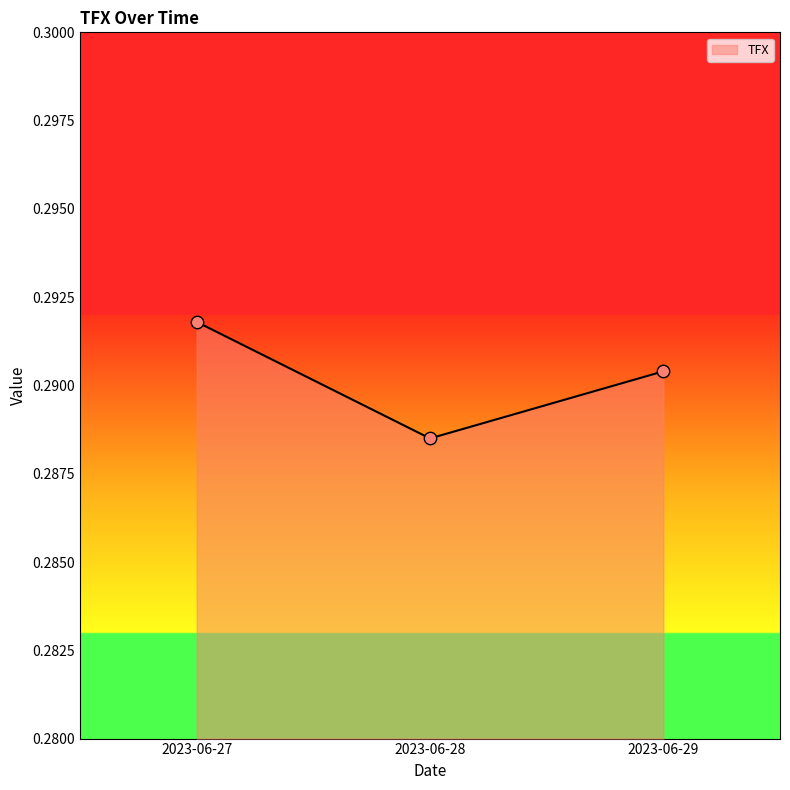

Between 2023-06-29 and 2023-06-28, which is larger?

2023-06-29